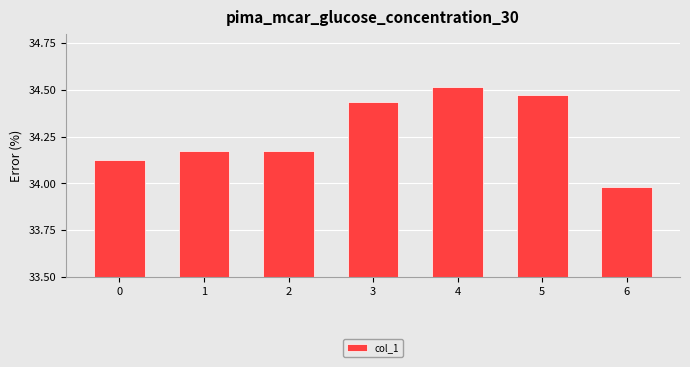

Which has a higher value, 3 or 0?

3